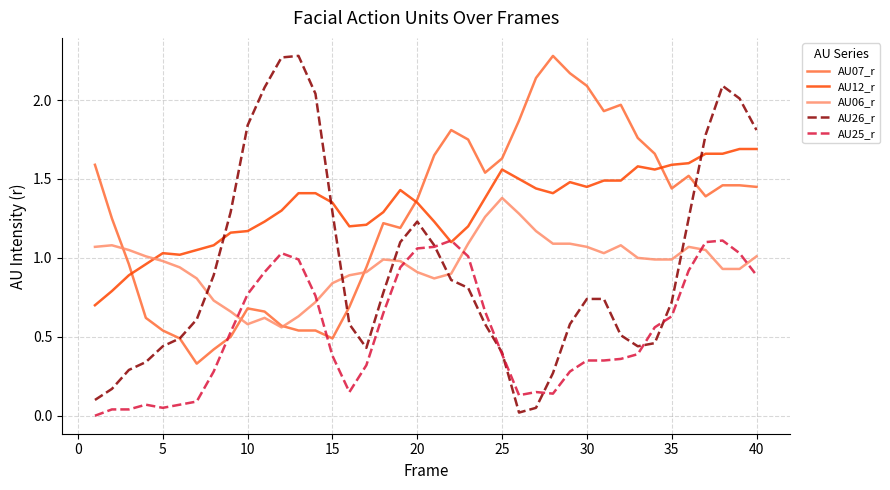

What are all the series names shown in the legend?

AU07_r, AU12_r, AU06_r, AU26_r, AU25_r